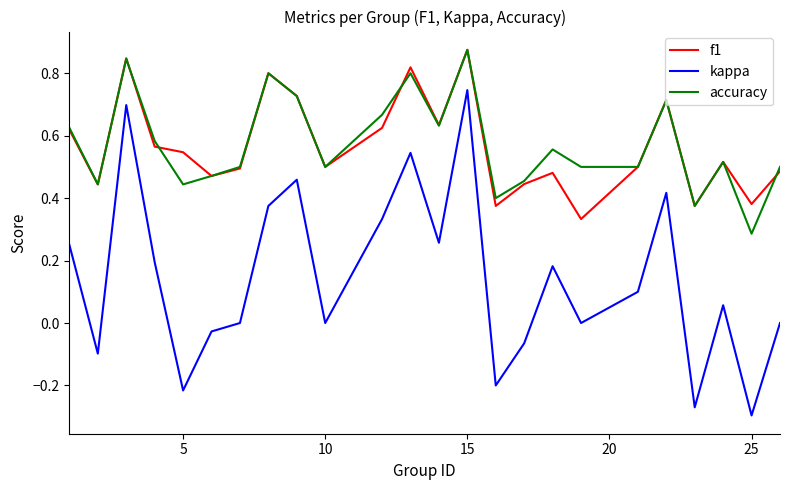

True or false: accuracy and kappa intersect in this chart.

False